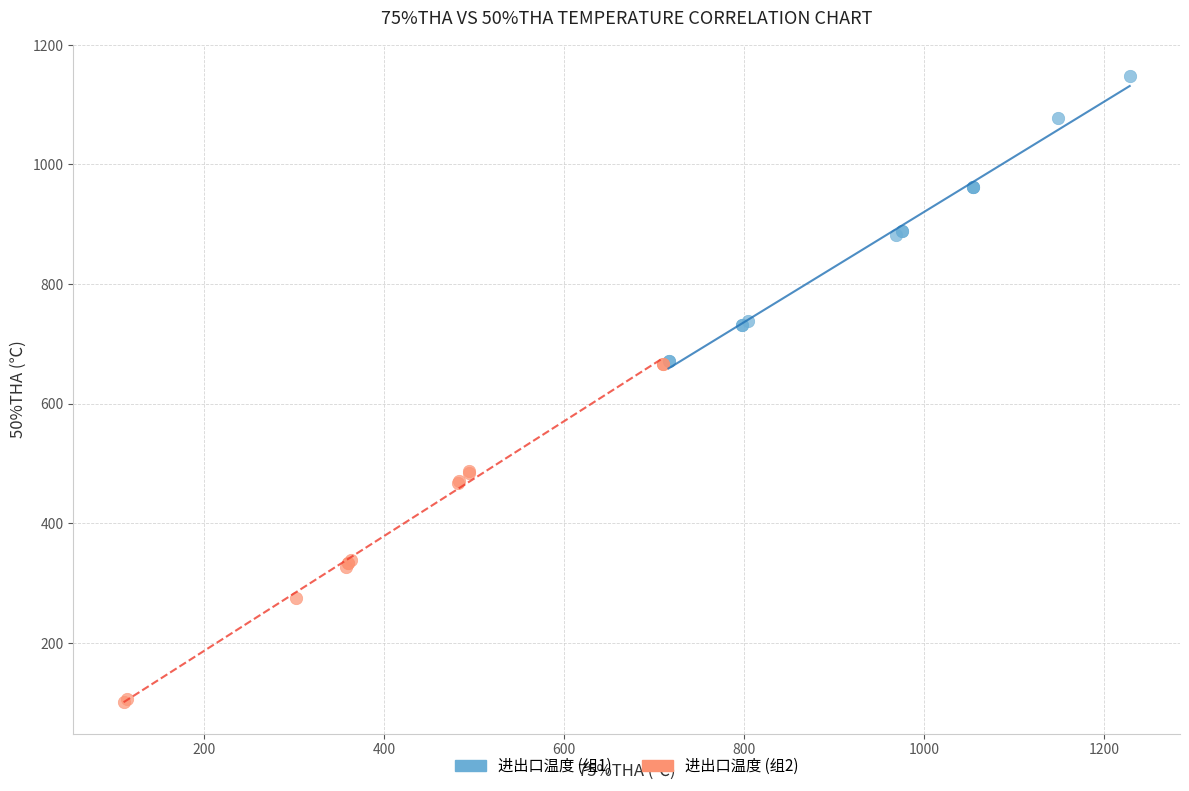

Which series has the largest Y range (max minus min)?

进出口温度 (组2)